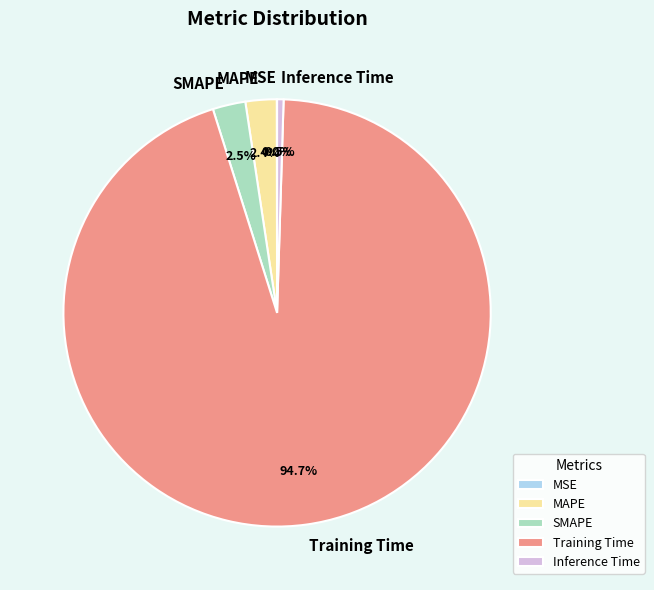

To the nearest percent, what is the difference between the MAPE and Inference Time slice percentages?

2%